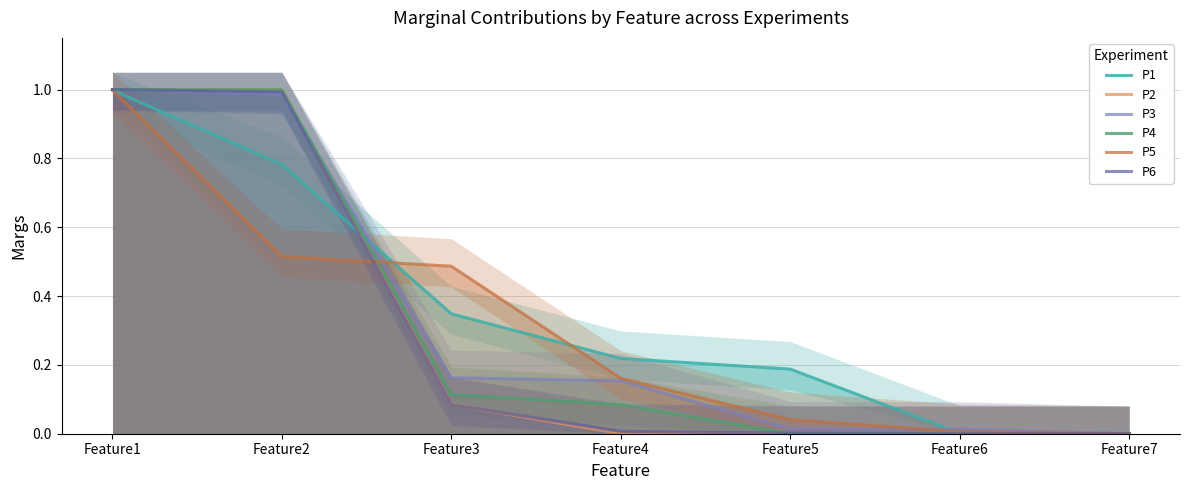

True or false: P3 and P4 intersect in this chart.

True